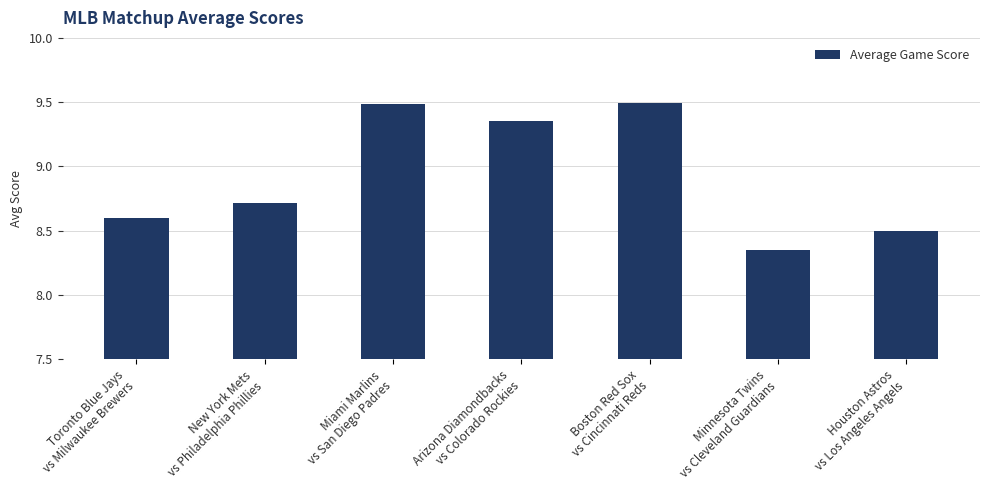

What is the value of the 2nd bar from the left?

8.7